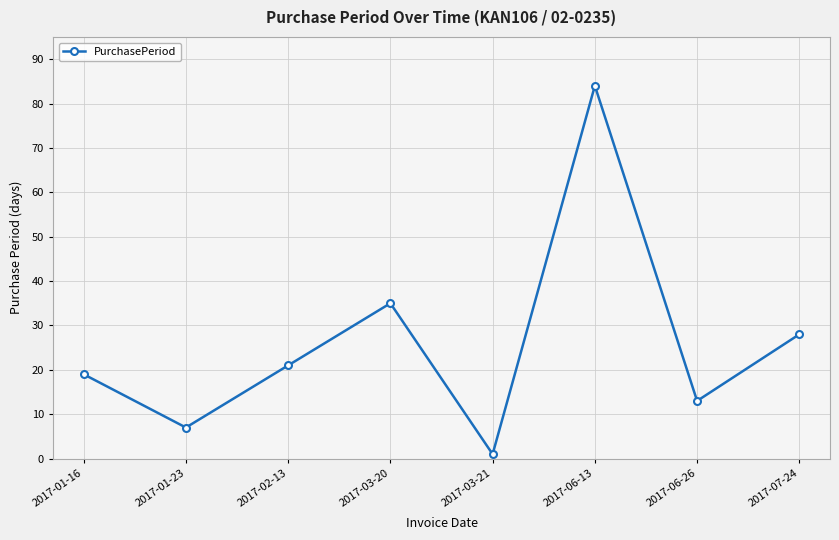

What is the label of the 8th point from the left?

2017-07-24